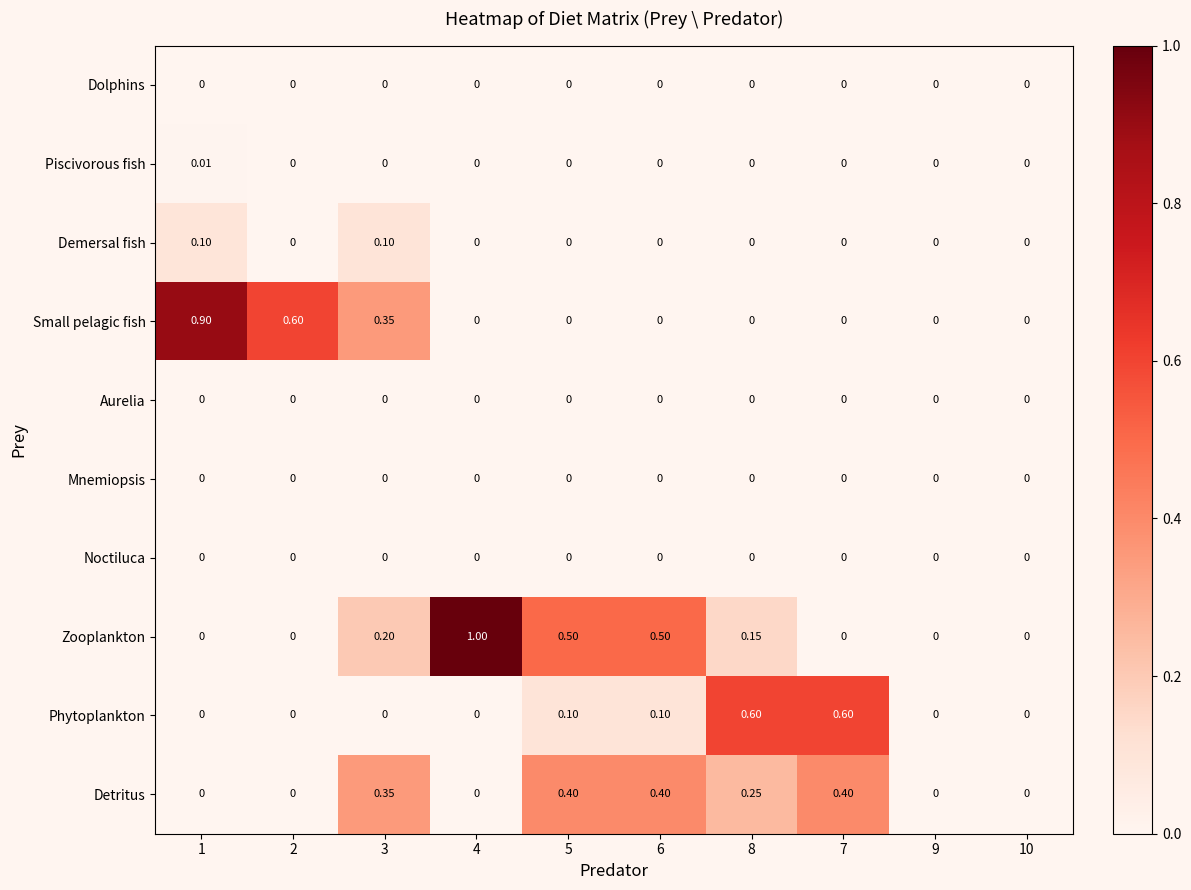

Which series has the widest spread of values?

Zooplankton